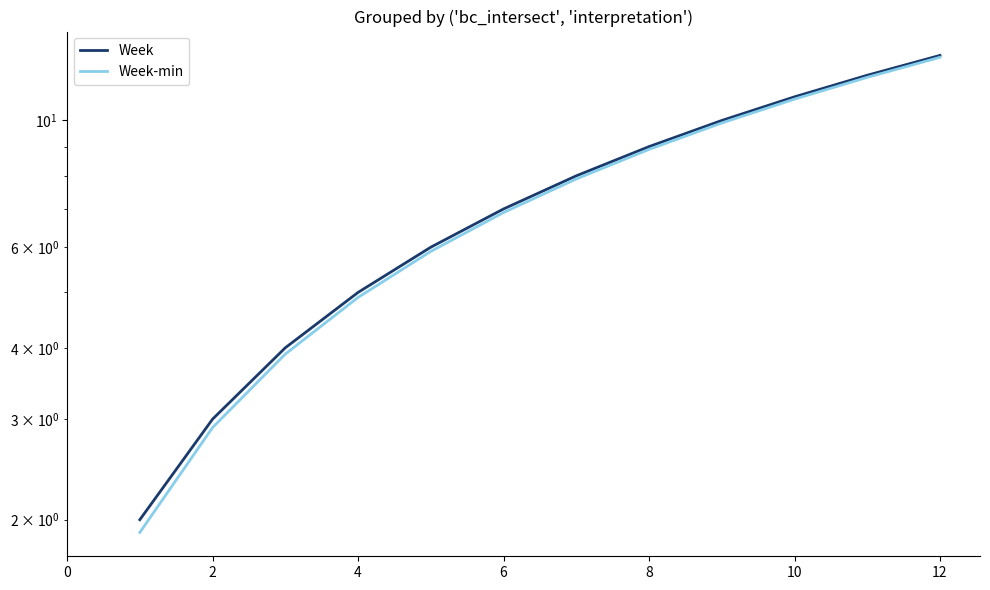

True or false: Week and Week-min intersect in this chart.

False